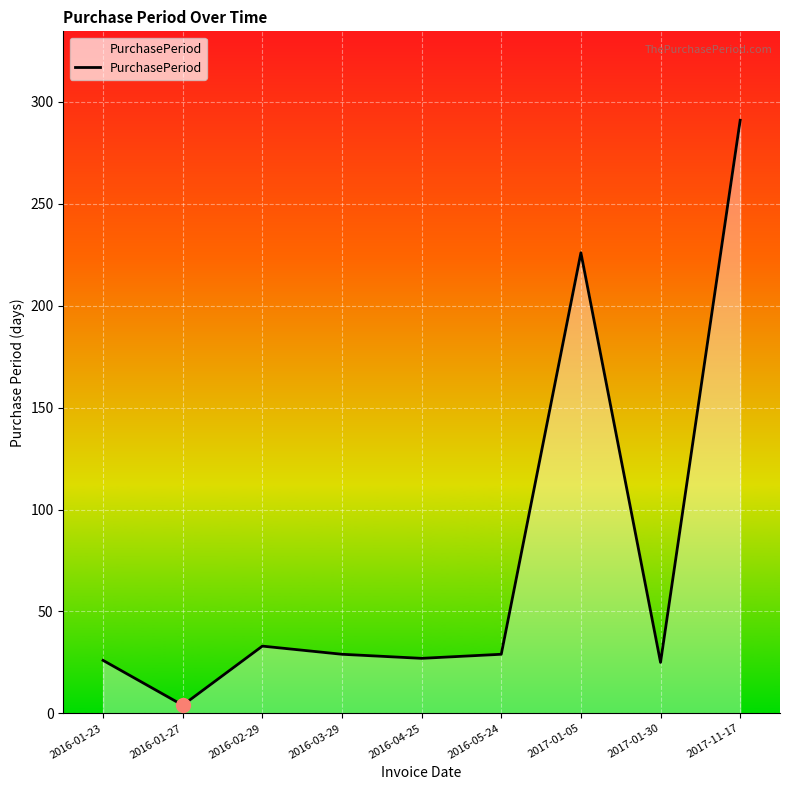

The value at 2017-11-17 is 291. True or false?

True